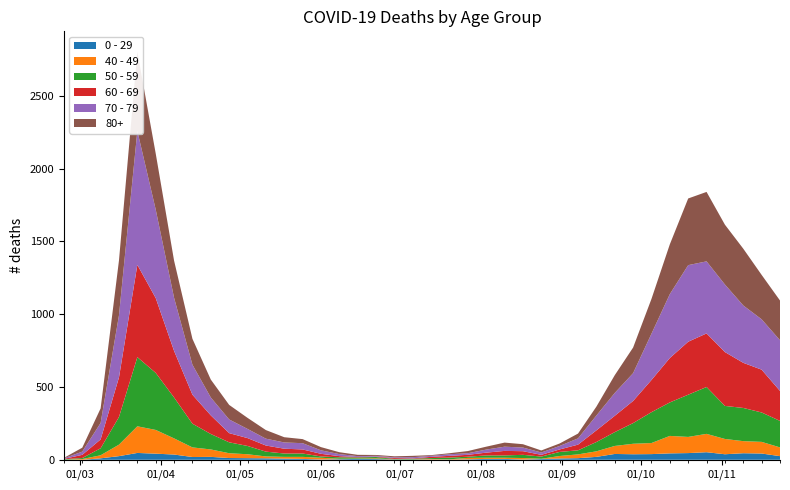

Reading right to left, list all the values displayed in this chart.

0 - 29: 25	43	45	38	52	46	44	39	38	40	20	11	9	5	2	6	6	3	1	2	1	2	5	6	4	2	6	8	10	11	12	20	19	36	42	47	25	10	0	1
40 - 49: 60	80	83	105	126	111	120	76	72	55	38	26	17	2	10	8	8	10	2	4	1	1	5	2	3	12	14	12	13	27	33	51	66	111	163	183	79	21	5	0
50 - 59: 182	202	228	227	322	290	230	212	142	95	64	28	28	15	22	16	16	8	12	6	5	3	9	8	10	9	23	23	33	57	75	106	163	281	392	475	190	48	7	3
60 - 69: 206	294	310	370	368	364	305	221	152	112	80	39	17	12	25	31	19	13	12	8	3	6	3	3	8	18	28	33	42	54	63	128	199	320	514	634	272	61	22	2
70 - 79: 348	346	394	464	495	526	439	318	191	157	102	43	24	16	25	29	21	11	11	7	8	5	5	6	14	24	43	43	47	63	94	123	206	365	608	920	427	113	22	4
80+: 273	305	390	411	477	458	342	239	176	122	61	33	17	14	23	28	20	15	7	5	9	7	6	9	13	22	28	36	59	76	100	123	178	255	385	544	377	100	27	3